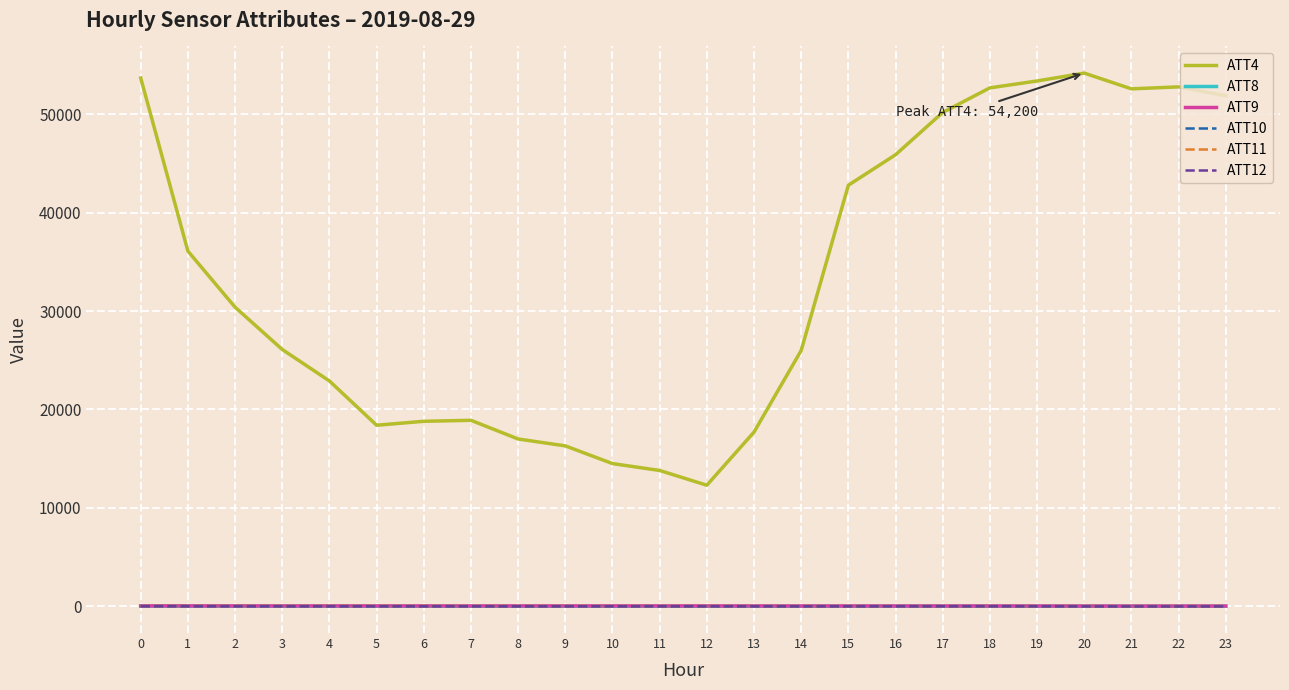

Which series has the largest range (max minus min)?

ATT4